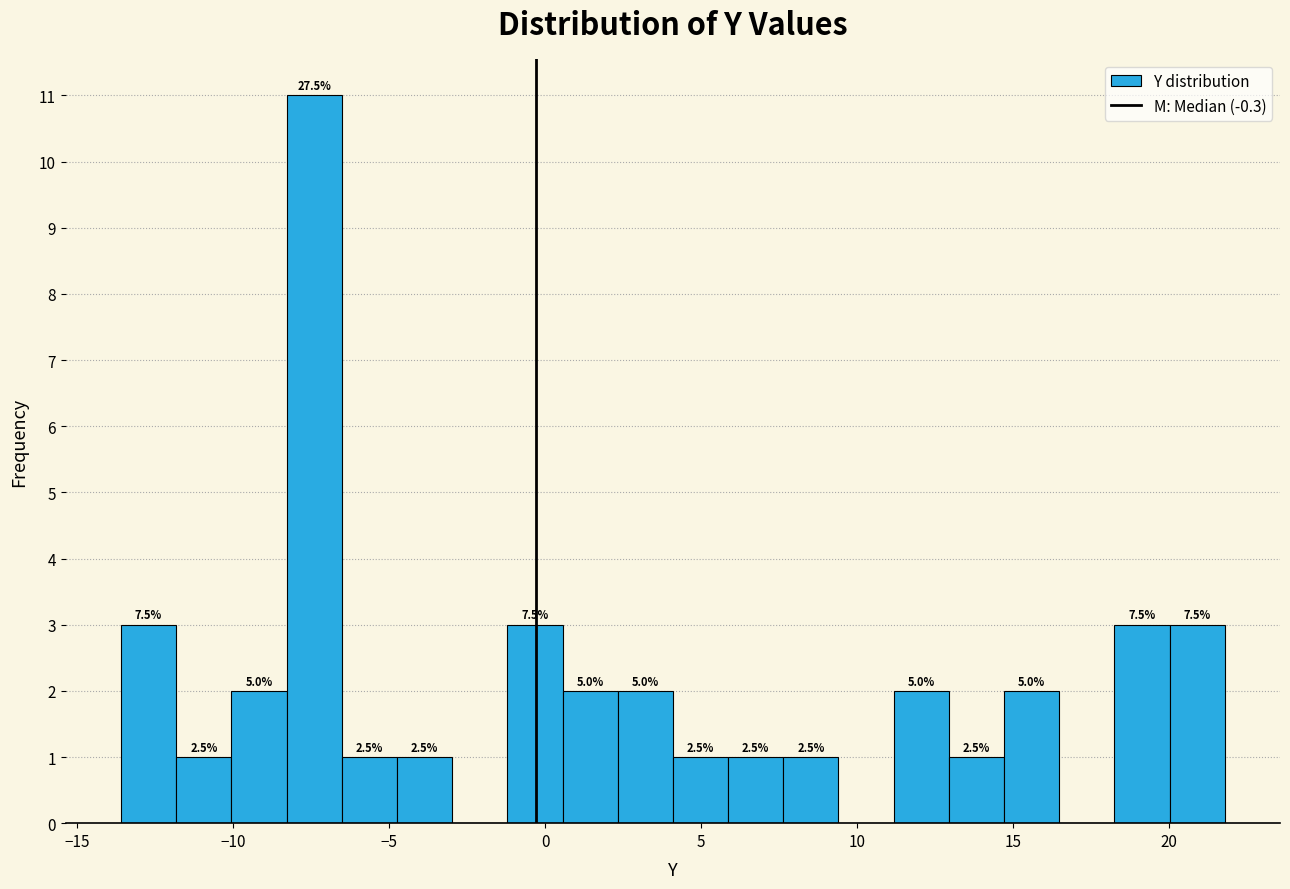

Around what value on the x-axis is the tallest bar? Give the approximate position of its centre, as read against the axis.

-7.5